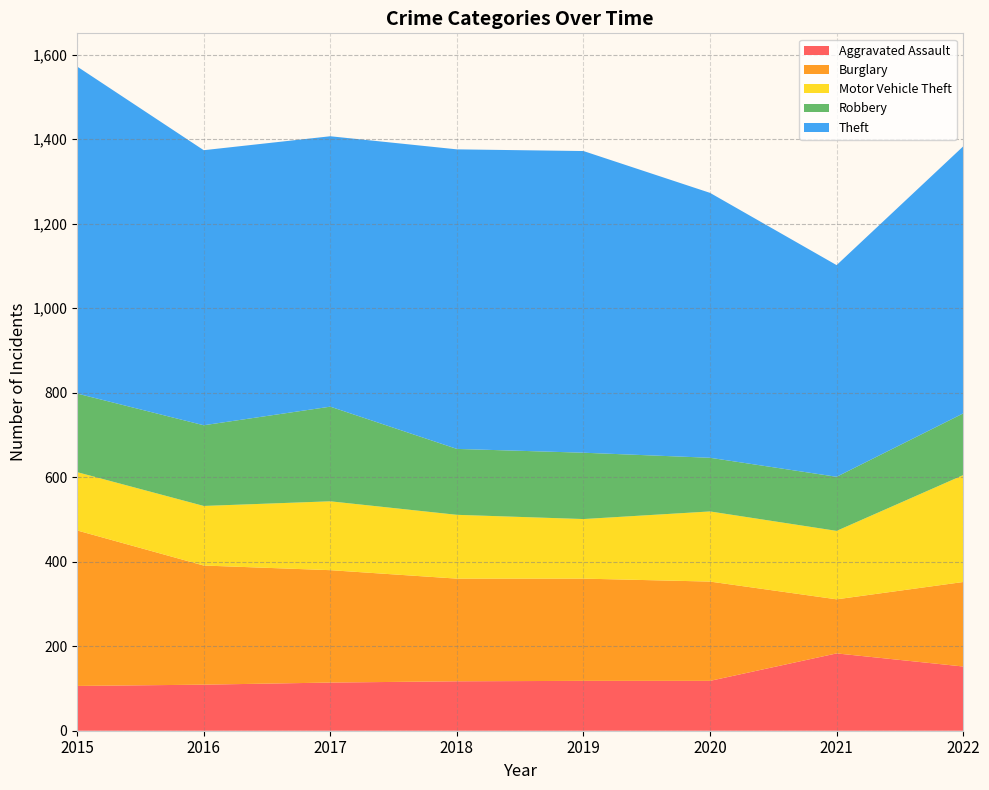

Reading left to right, transcribe all the data shown in this chart.

Aggravated Assault: 2015=106	2016=109	2017=114	2018=117	2019=118	2020=118	2021=183	2022=152
Burglary: 2015=368	2016=282	2017=266	2018=243	2019=242	2020=235	2021=128	2022=200
Motor Vehicle Theft: 2015=138	2016=141	2017=163	2018=151	2019=141	2020=166	2021=162	2022=253
Robbery: 2015=186	2016=191	2017=224	2018=156	2019=157	2020=127	2021=128	2022=146
Theft: 2015=774	2016=651	2017=640	2018=709	2019=714	2020=627	2021=501	2022=632